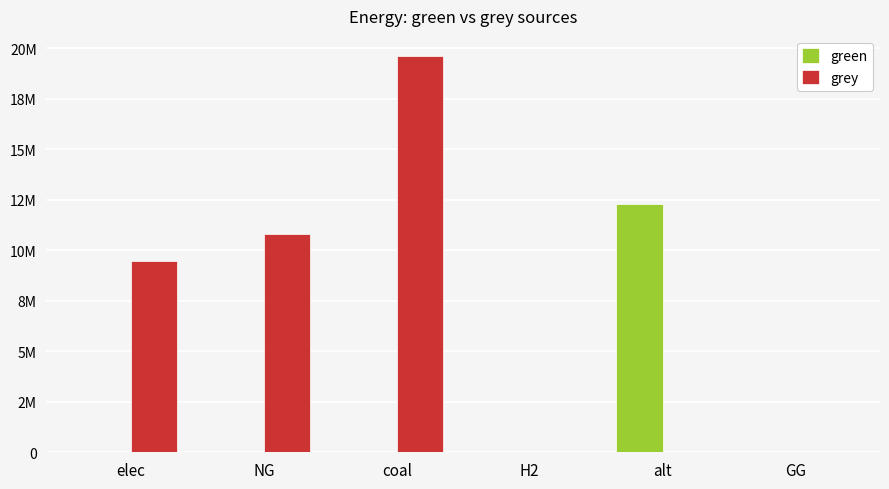

Rank the series at H2 from lowest to highest value.

green, grey